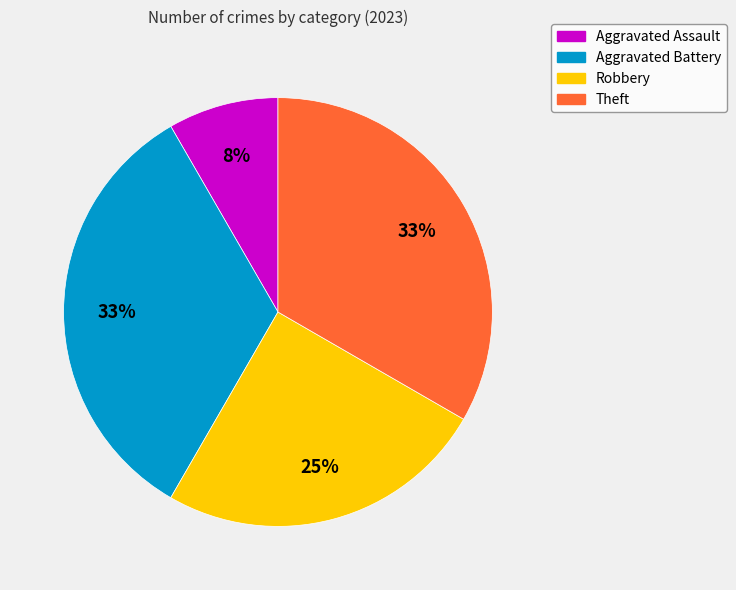

To the nearest percent, what portion does Robbery represent?

25%